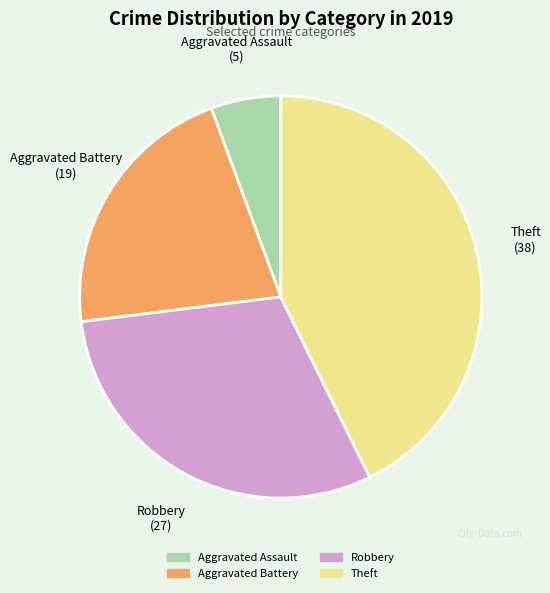

How many segments does this pie chart have?

4